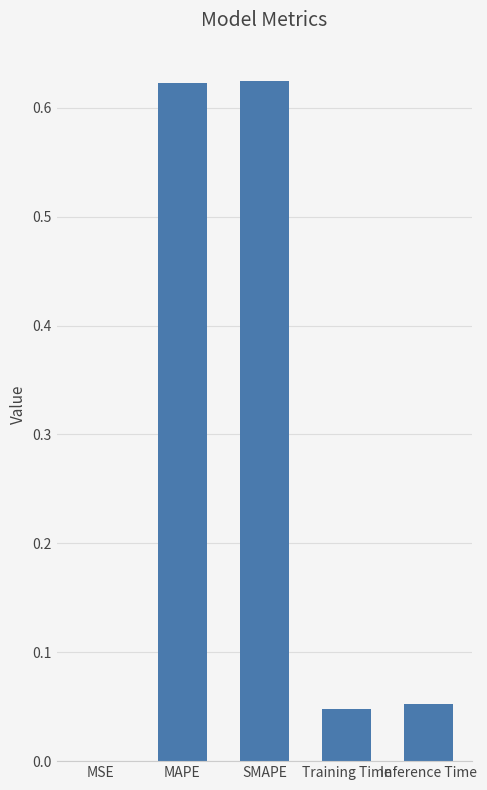

What is the sum of all values?

1.3